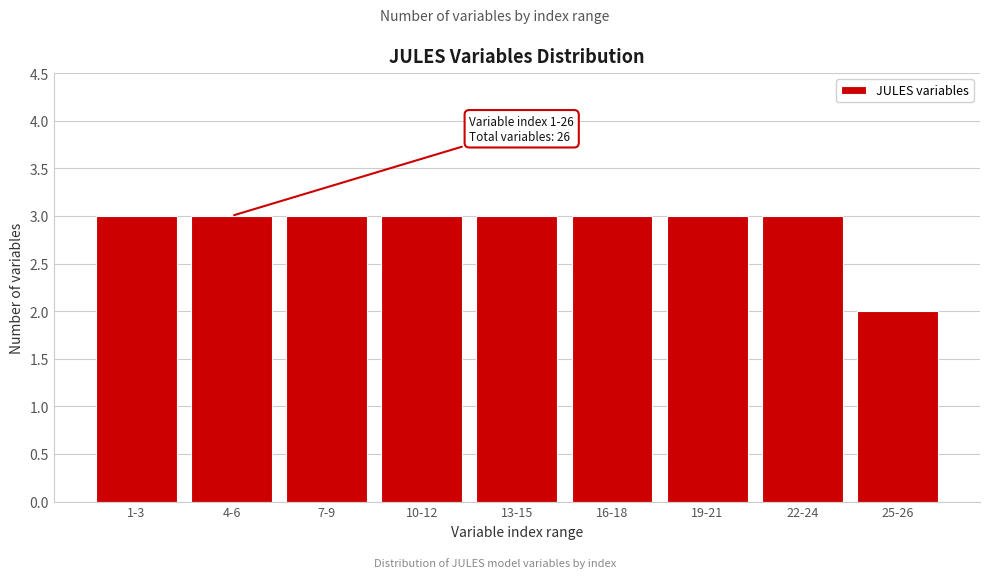

Reading left to right, transcribe all the data shown in this chart.

3	3	3	3	3	3	3	3	2